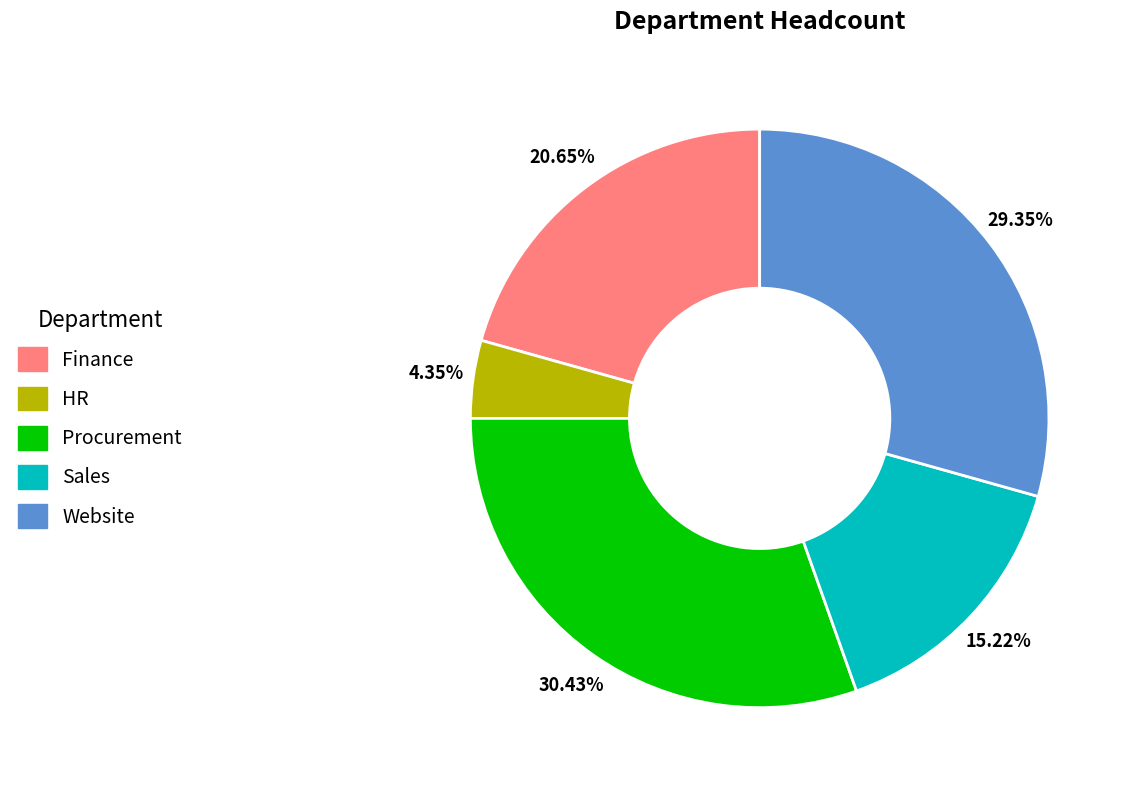

How many segments does this pie chart have?

5